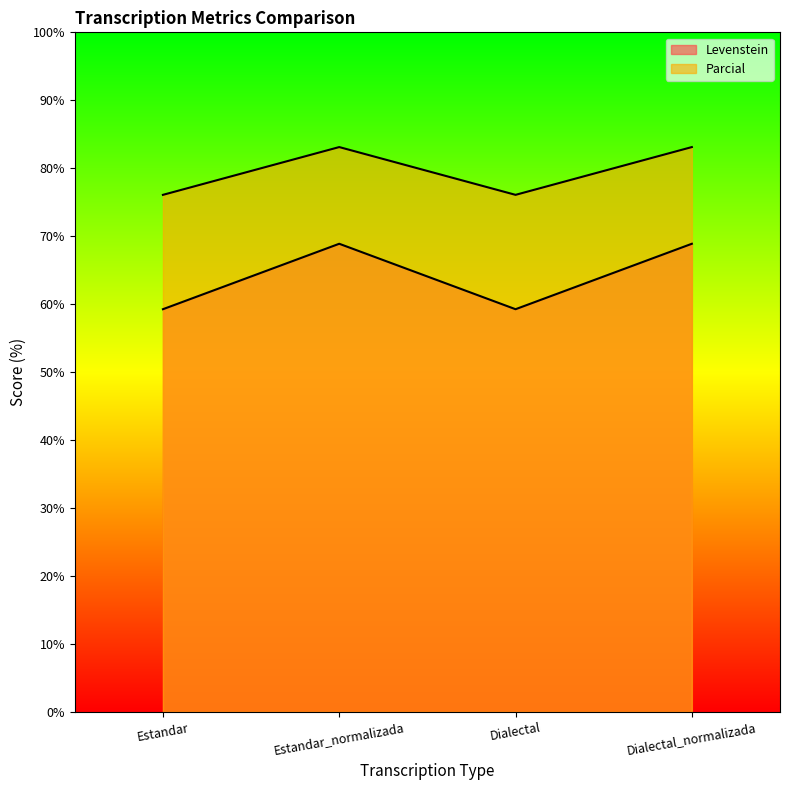

Is it true that Levenstein equals 112.0 at Estandar_normalizada?

False